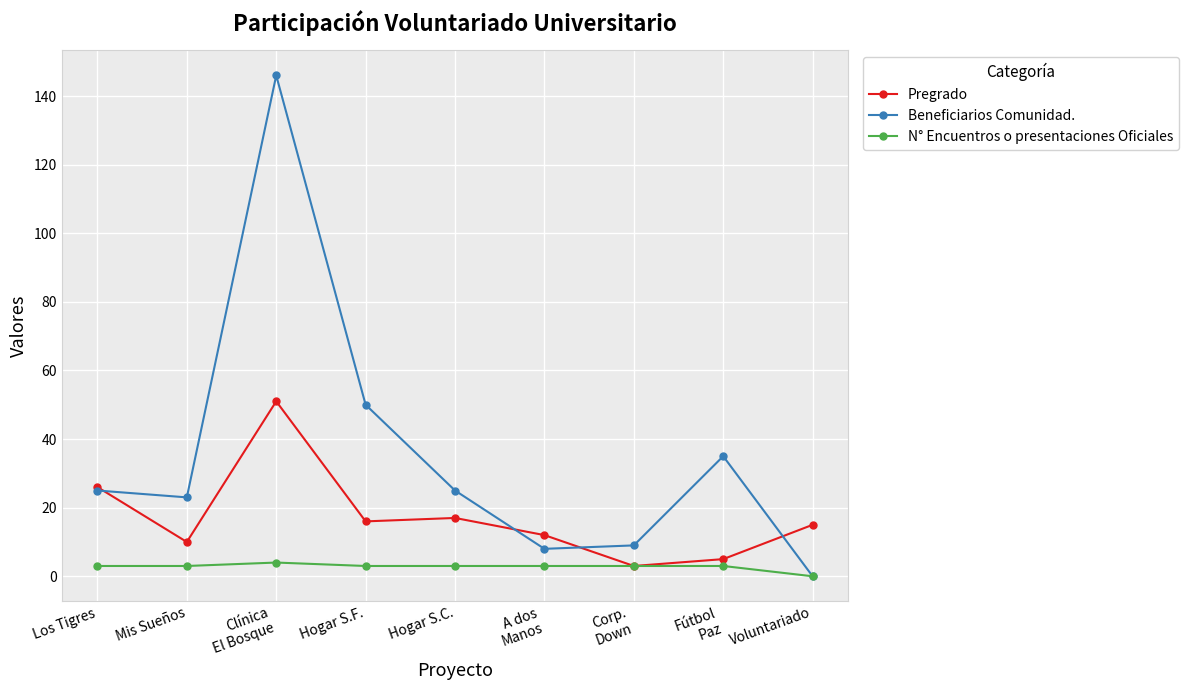

What is the lowest value of the Pregrado series?

3